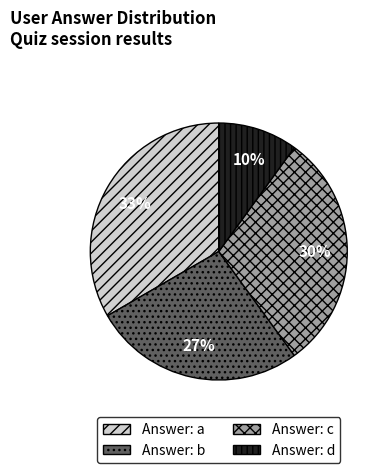

How many segments does this pie chart have?

4